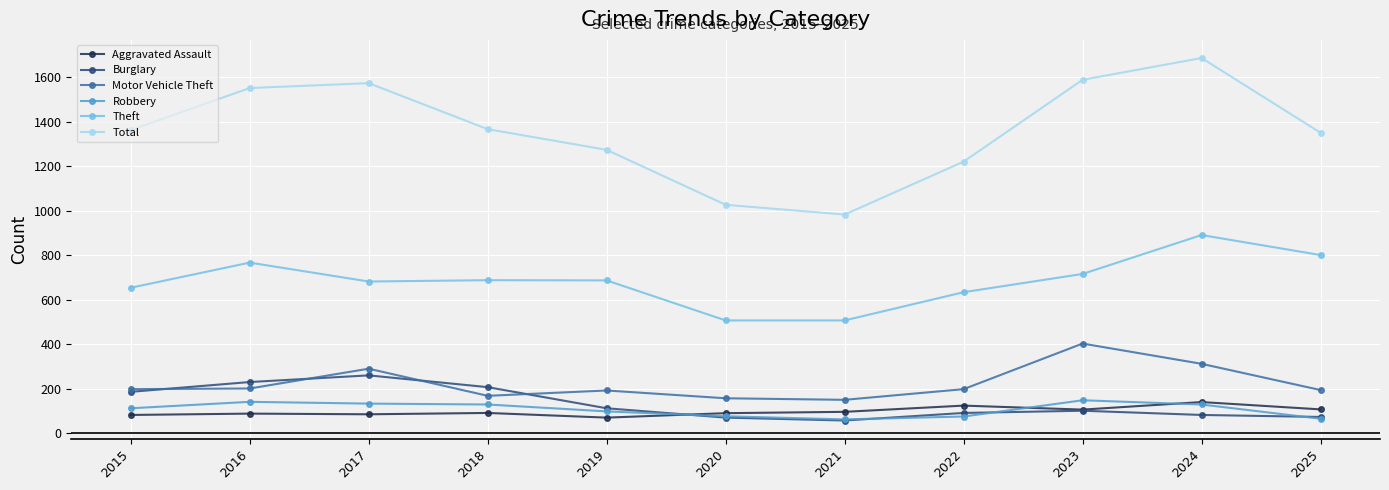

What is the maximum value for Aggravated Assault?

140